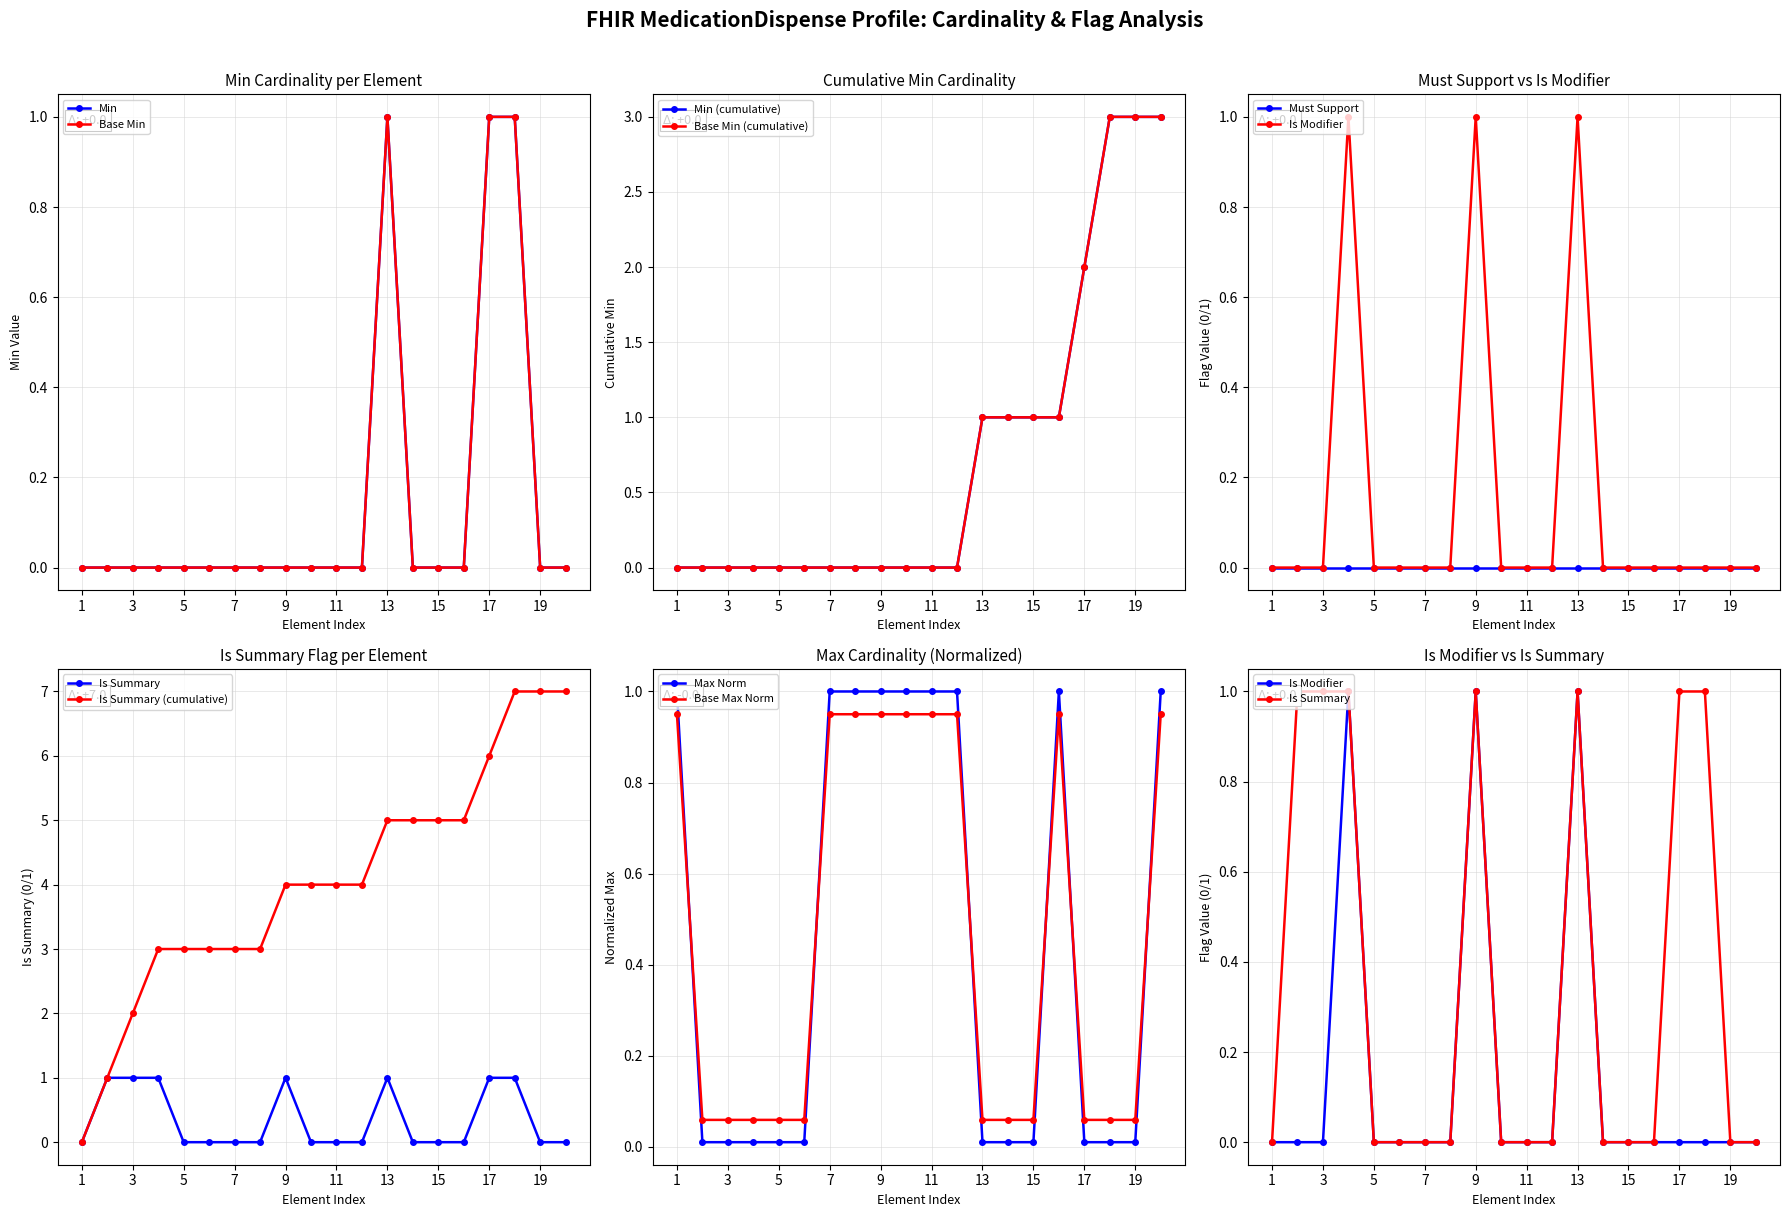

True or false: Base Max Norm has more than 0 interior local peaks.

True